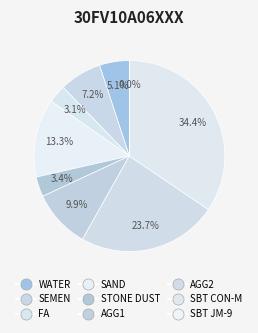

The WATER slice represents 1% of the pie. True or false?

False